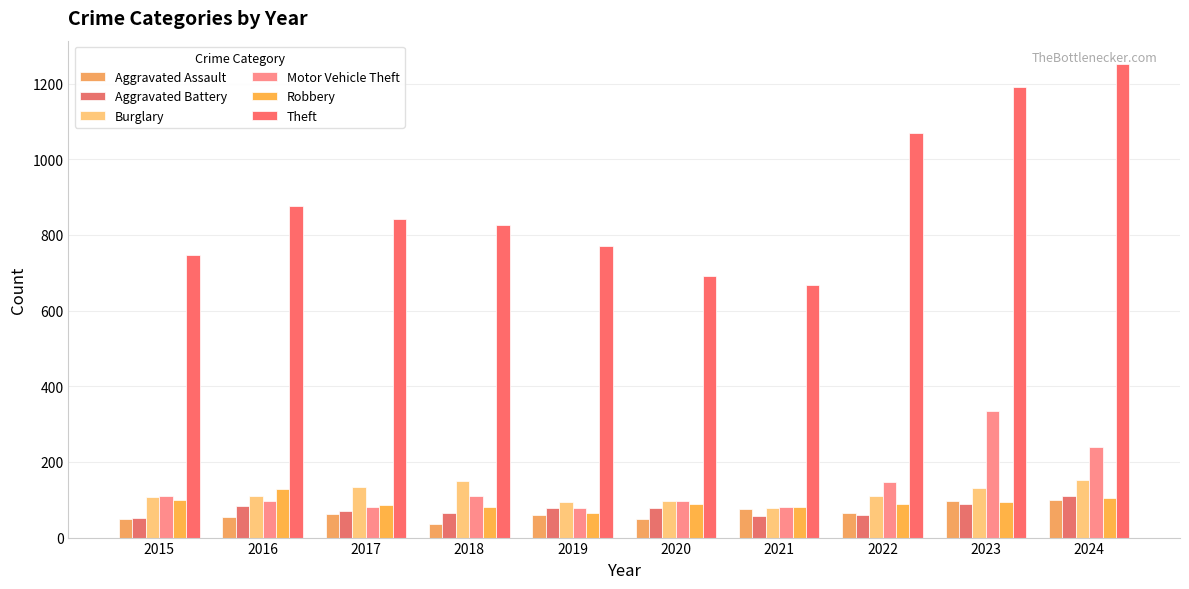

How many data points in Aggravated Battery are less than 77?

5